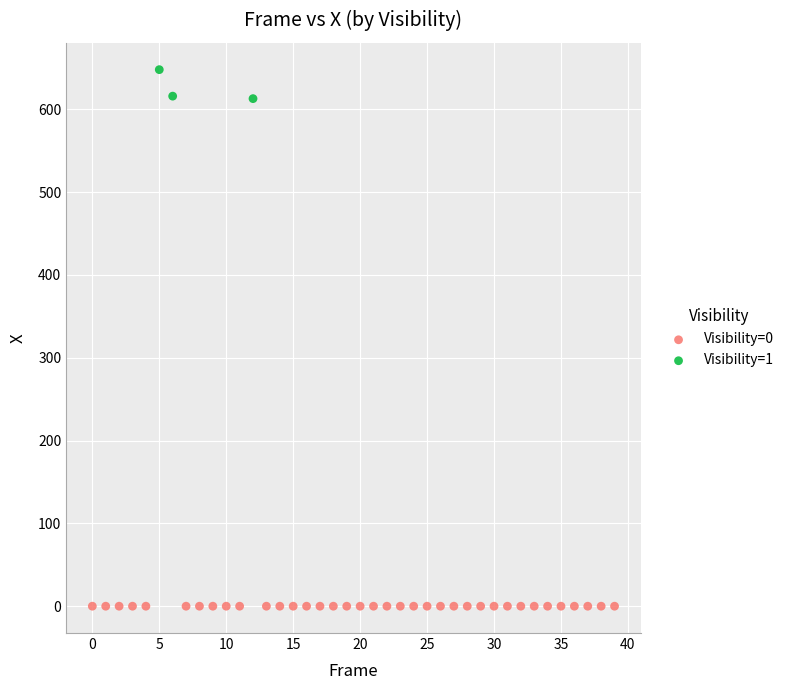

Which series reaches the minimum Y coordinate?

Visibility=0